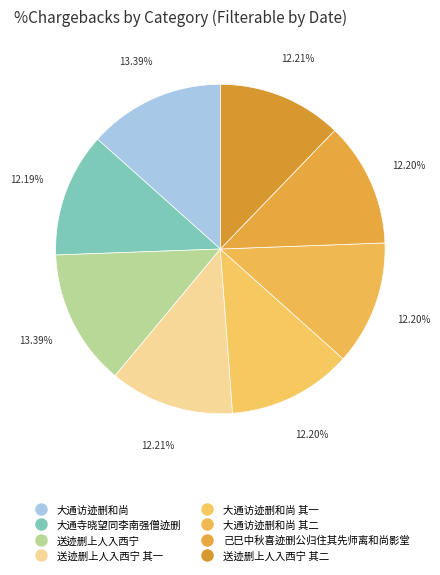

What percentage is the 送迹删上人入西宁 slice, to the nearest percent?

13%